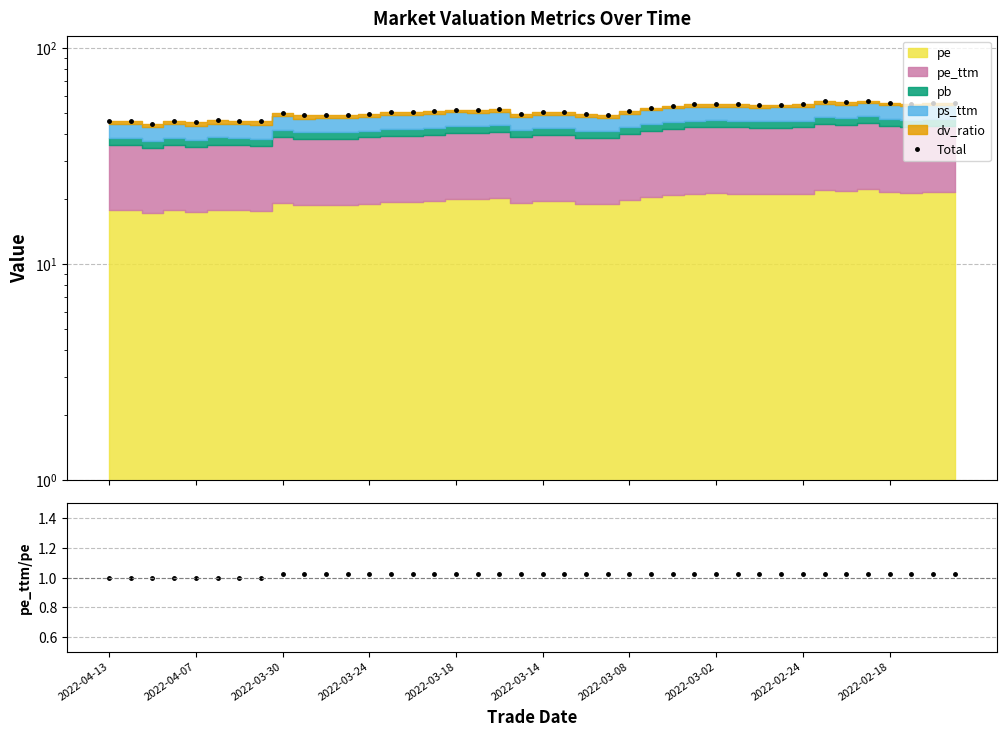

True or false: Total and pe_ttm/pe intersect in this chart.

False